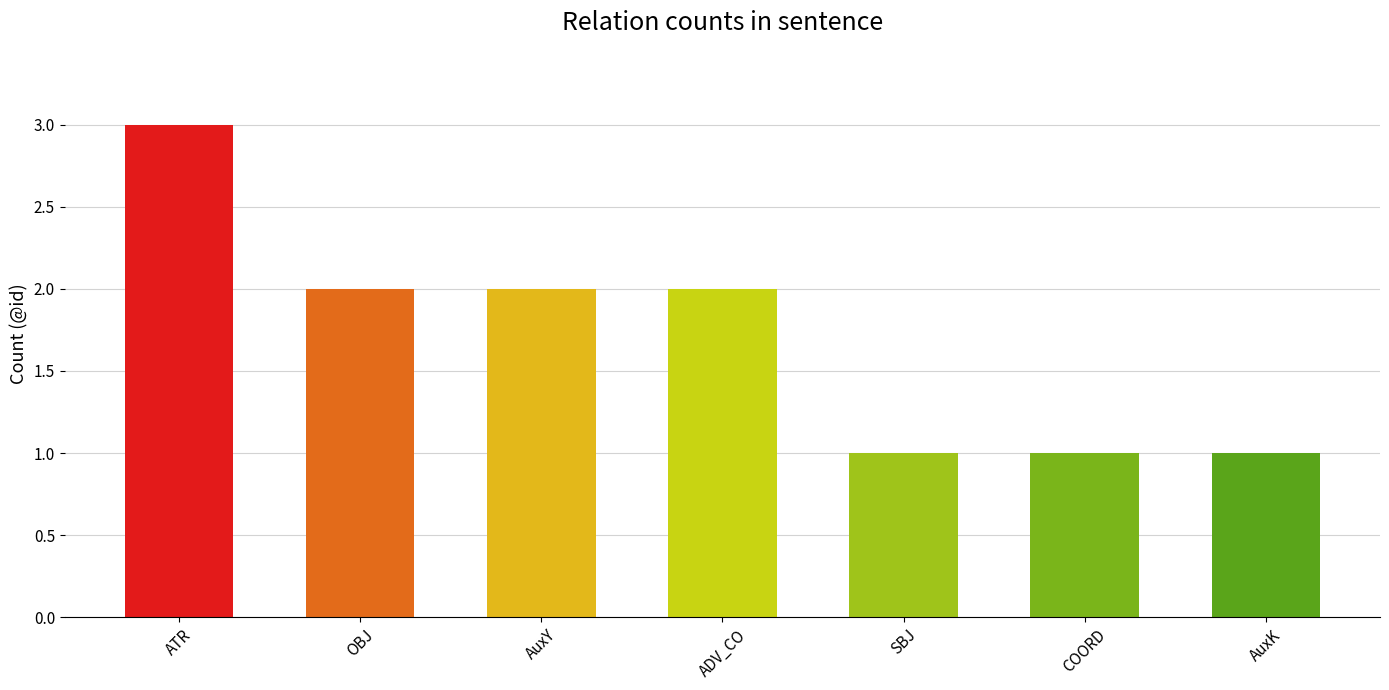

What is the label of the 4th bar from the left?

ADV_CO